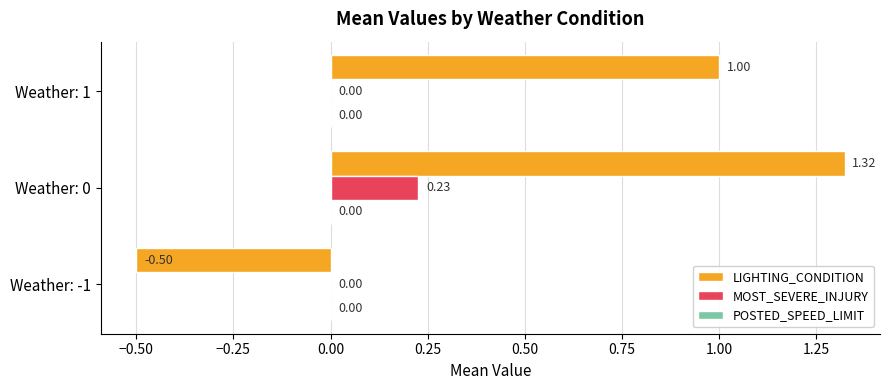

Between Weather: -1 and Weather: 0, which series saw the biggest shift?

LIGHTING_CONDITION